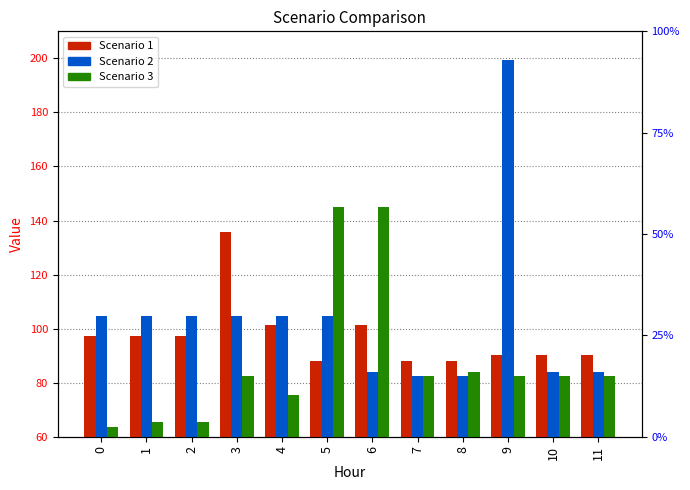

Is it true that Scenario 1 equals 101.3 at 4?

True